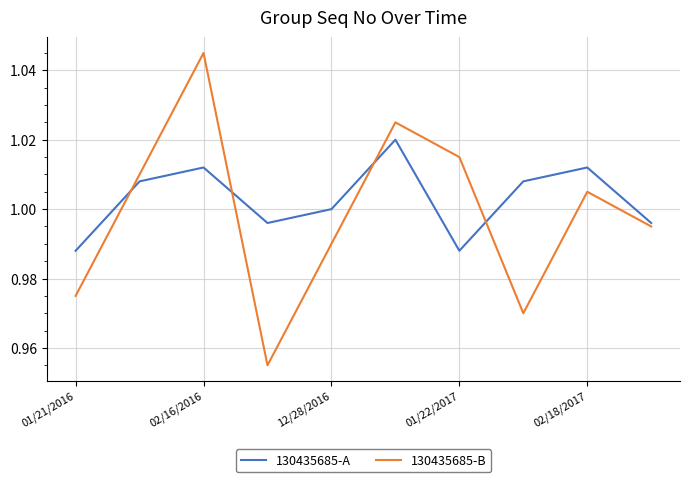

Which series has the widest spread of values?

130435685-B